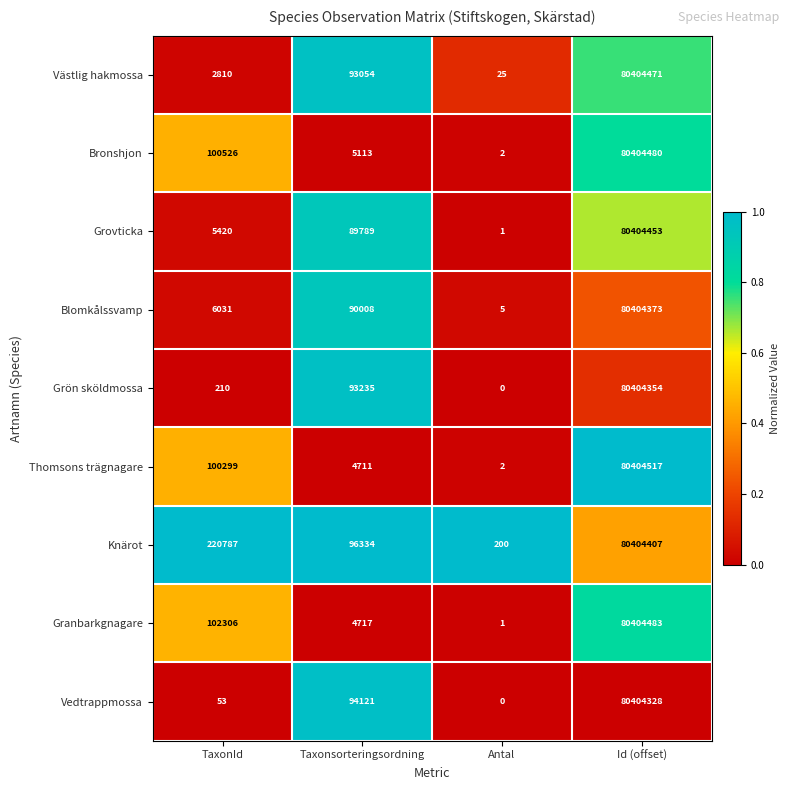

At which category does the chart reach its peak across all series?

Id (offset)